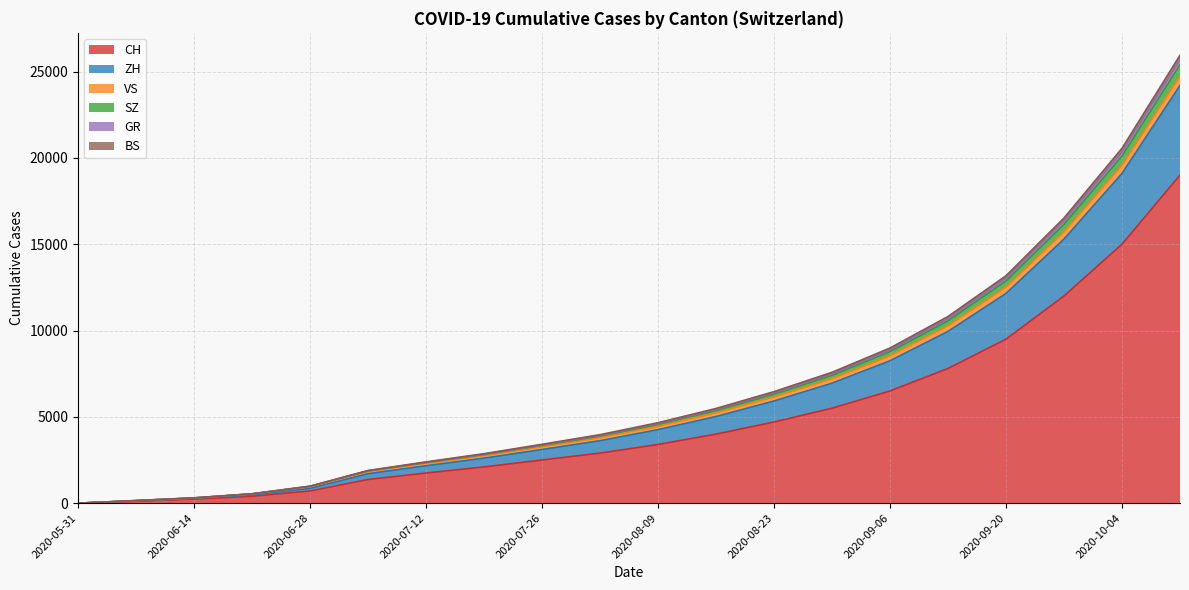

What is the maximum value for CH?

19000